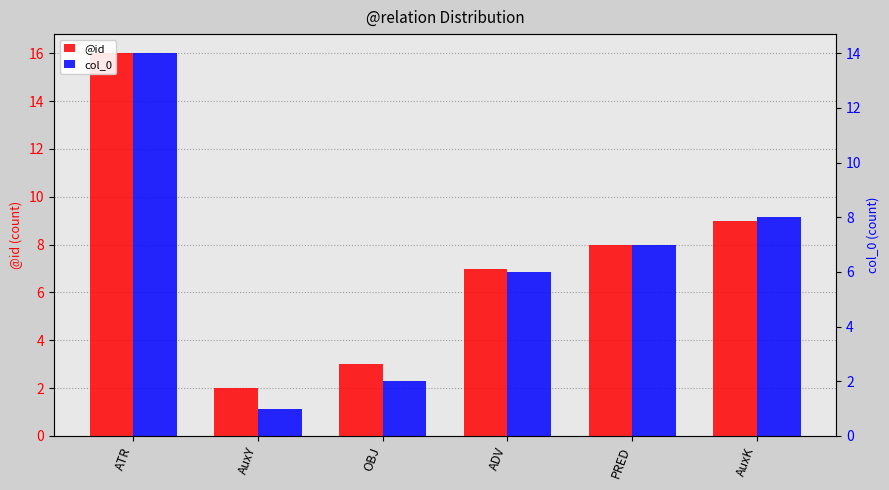

Which has a higher value, ATR or AuxK?

ATR